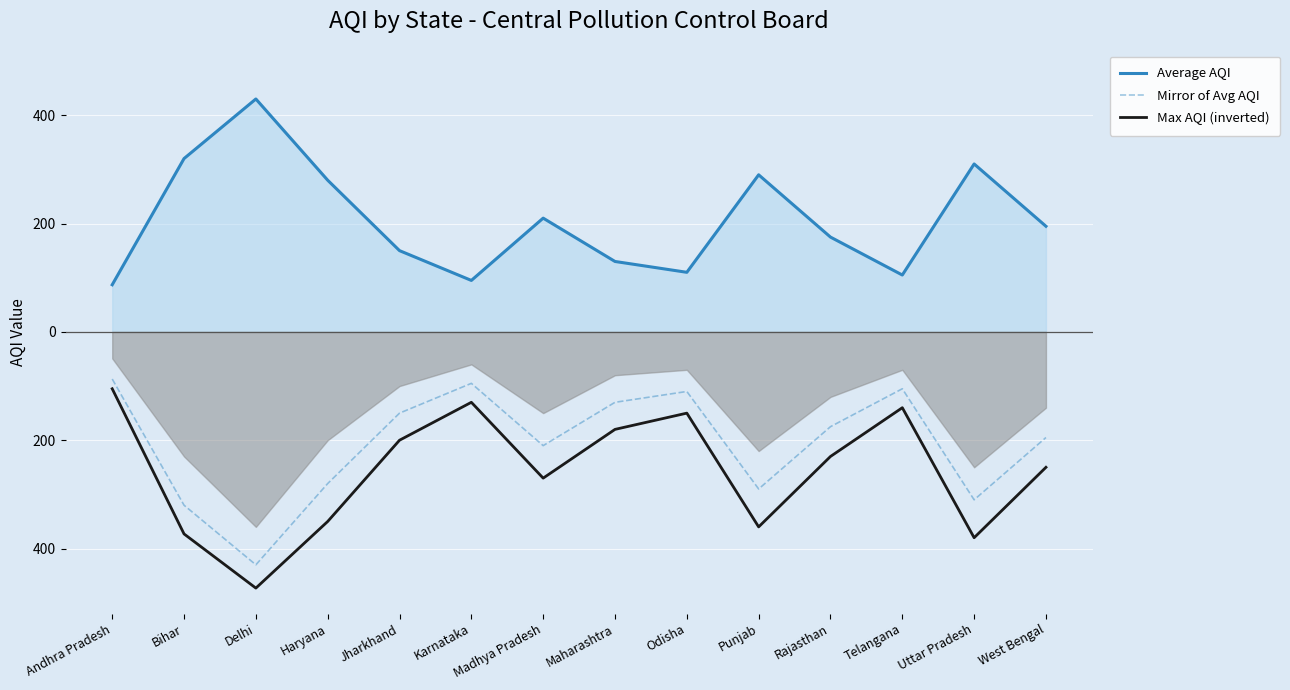

What is the label of the 7th point from the left?

Madhya Pradesh